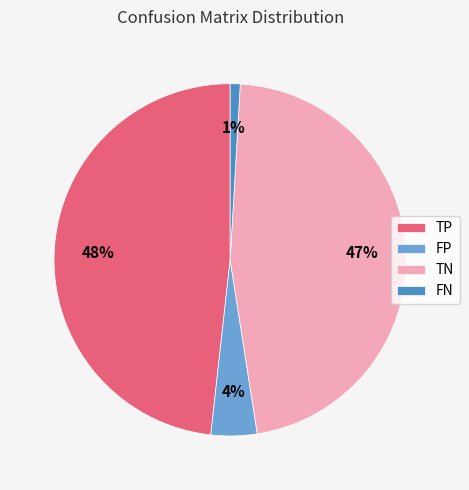

What is the largest slice in the pie chart?

TP